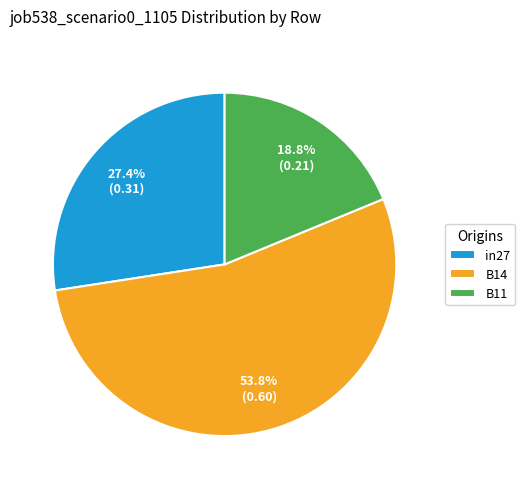

True or false: B14 accounts for 54% of the total.

True